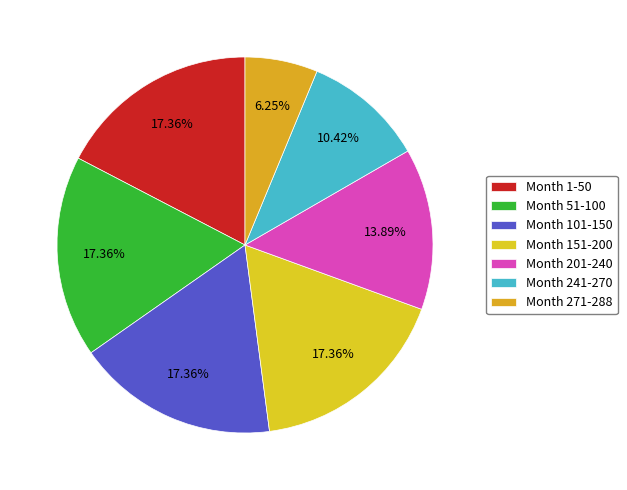

Which slice is the smallest?

Month 271-288